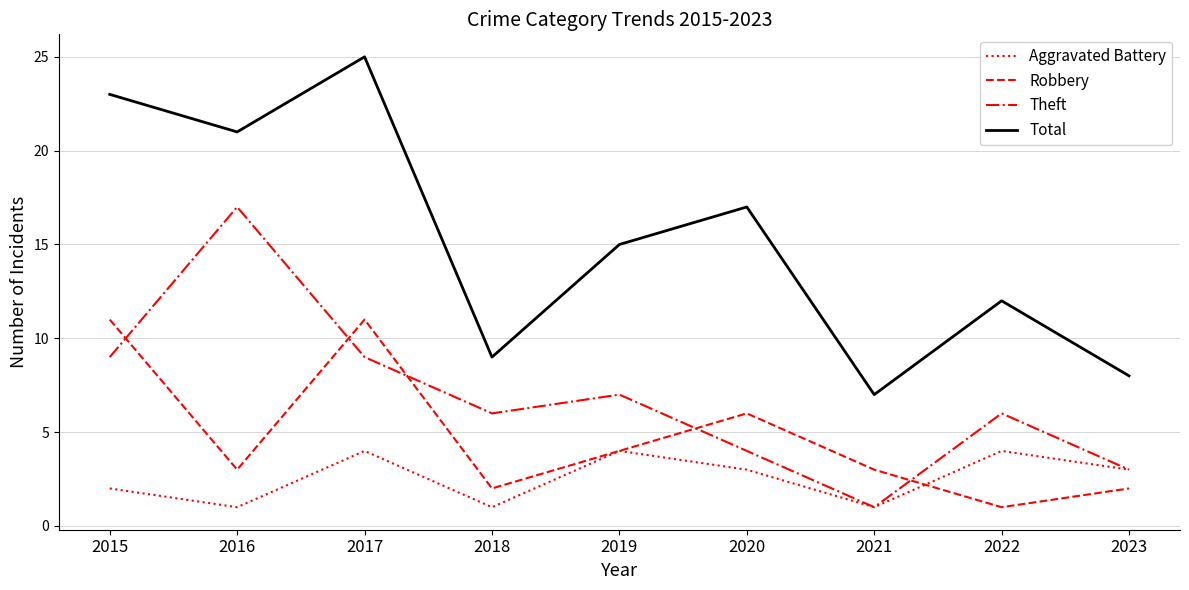

At which category is the sum across all series the highest?

2017